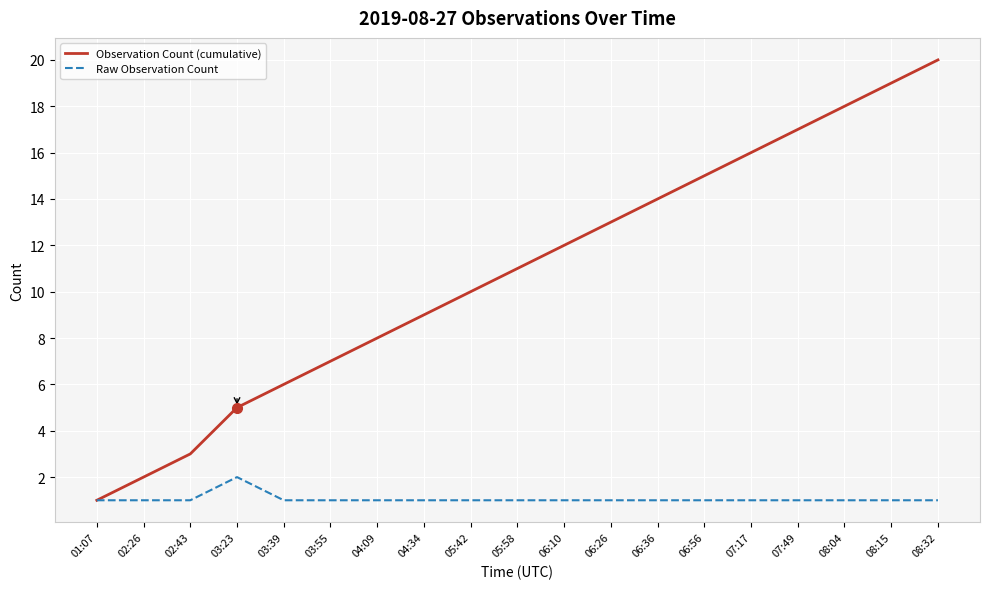

Reading left to right, list all the values displayed in this chart.

Observation Count (cumulative): 1	2	3	5	6	7	8	9	10	11	12	13	14	15	16	17	18	19	20
Raw Observation Count: 1	1	1	2	1	1	1	1	1	1	1	1	1	1	1	1	1	1	1